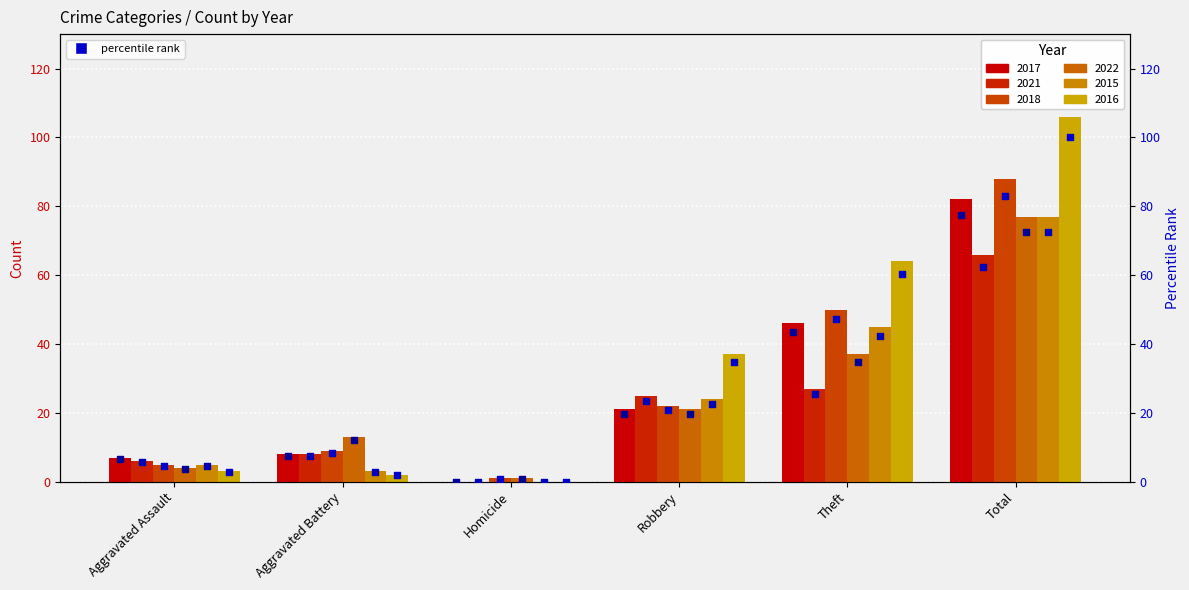

Is the value of 2016 (pct) at Homicide greater than the value of 2017 (pct) at Aggravated Assault?

No